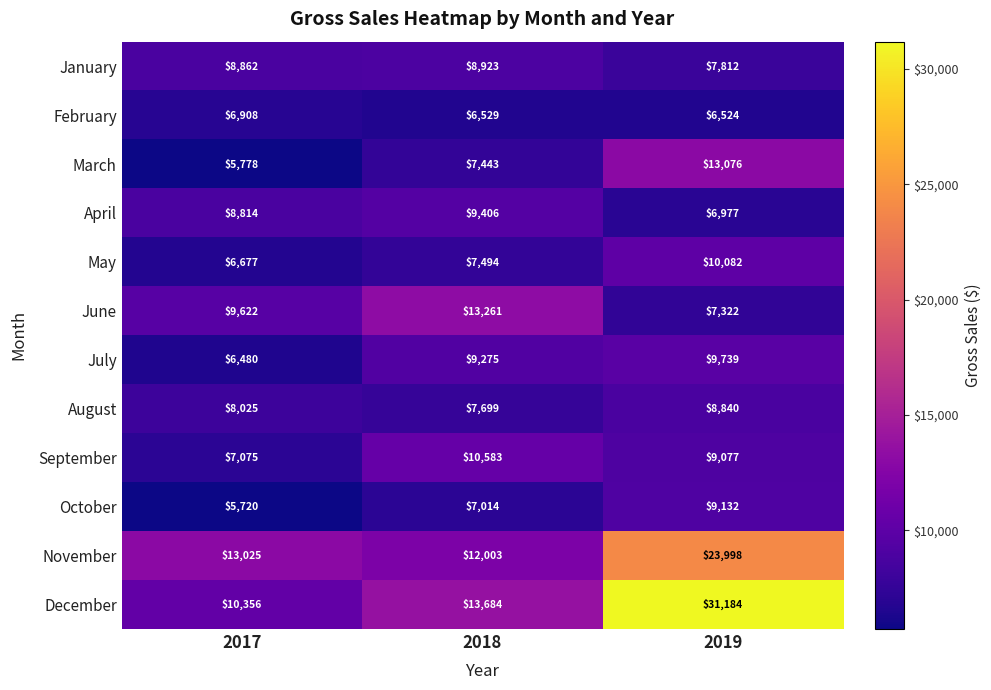

What is the difference between the September values at 2017 and 2019?

2002